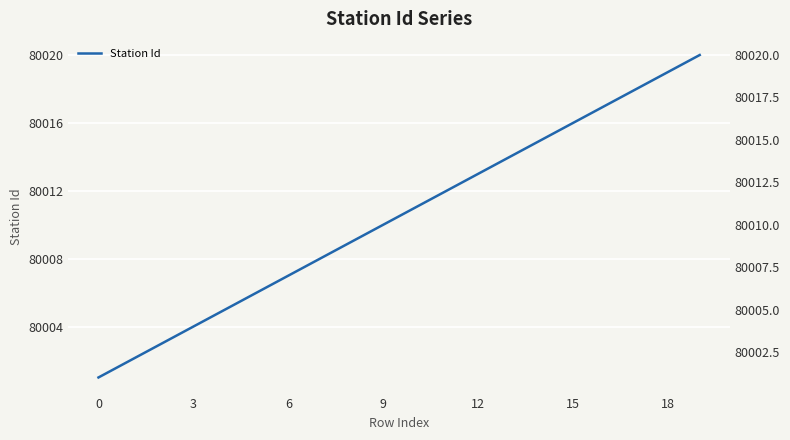

Reading right to left, transcribe all the data shown in this chart.

80020	80019	80018	80017	80016	80015	80014	80013	80012	80011	80010	80009	80008	80007	80006	80005	80004	80003	80002	80001